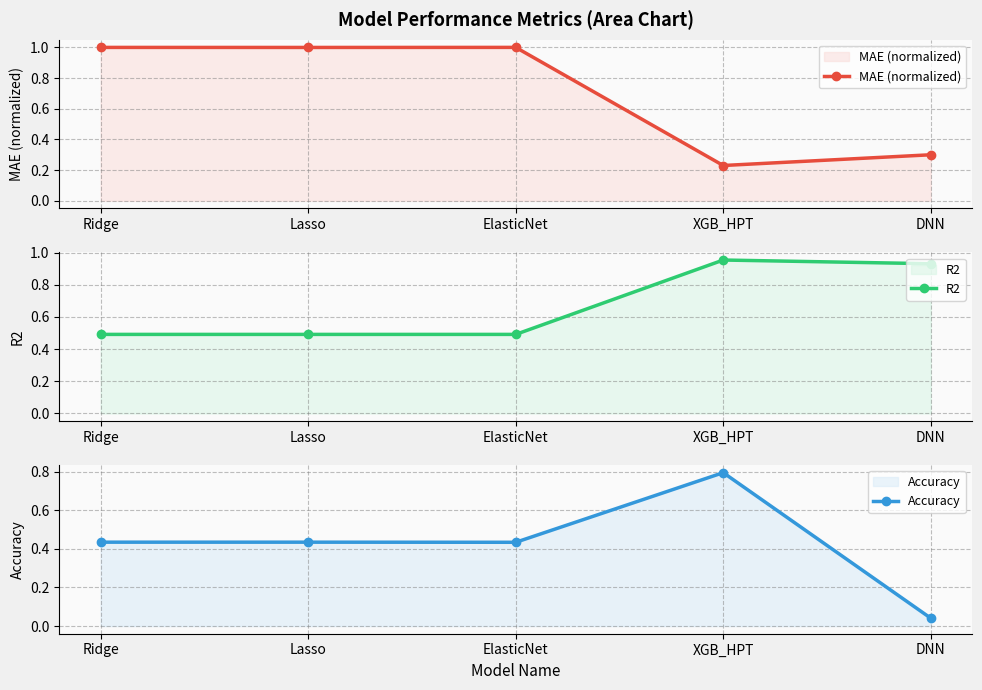

What is the sum of all Accuracy values?

2.1